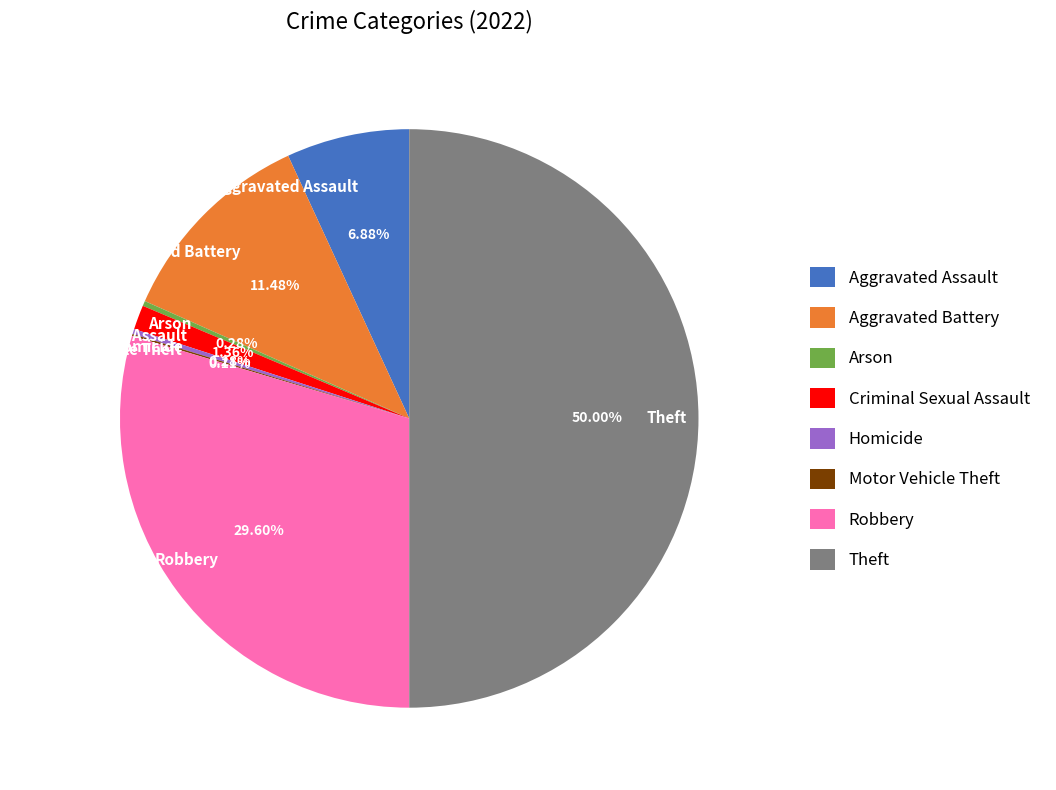

To the nearest percent, what is the average slice percentage?

12%